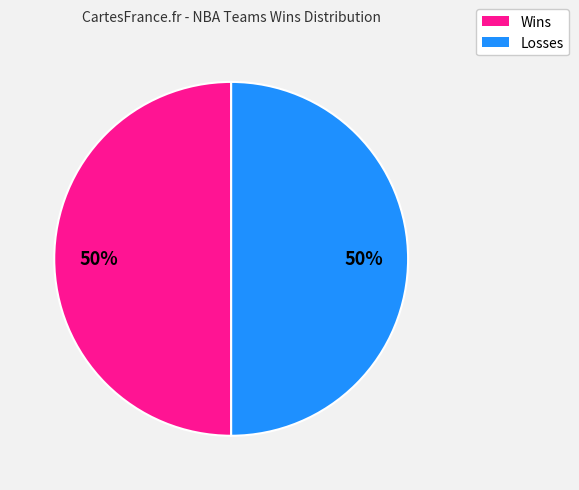

How many segments does this pie chart have?

2